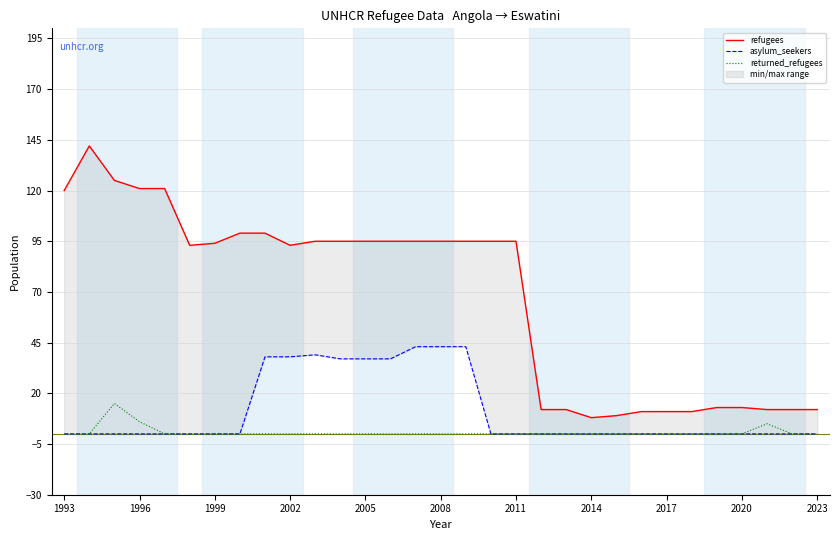

What is the sum of all returned_refugees values?

26